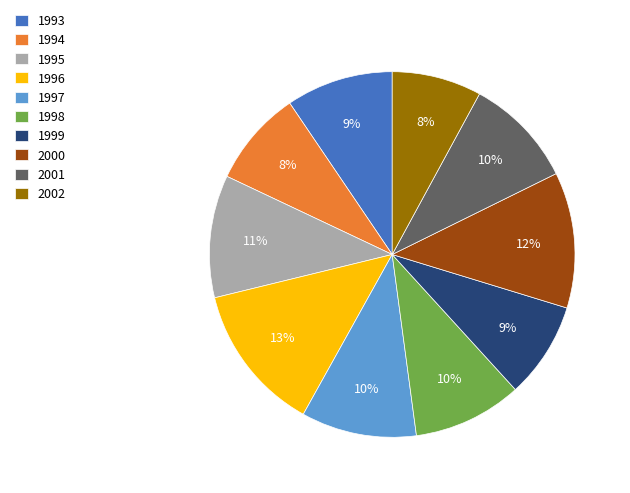

How many segments does this pie chart have?

10